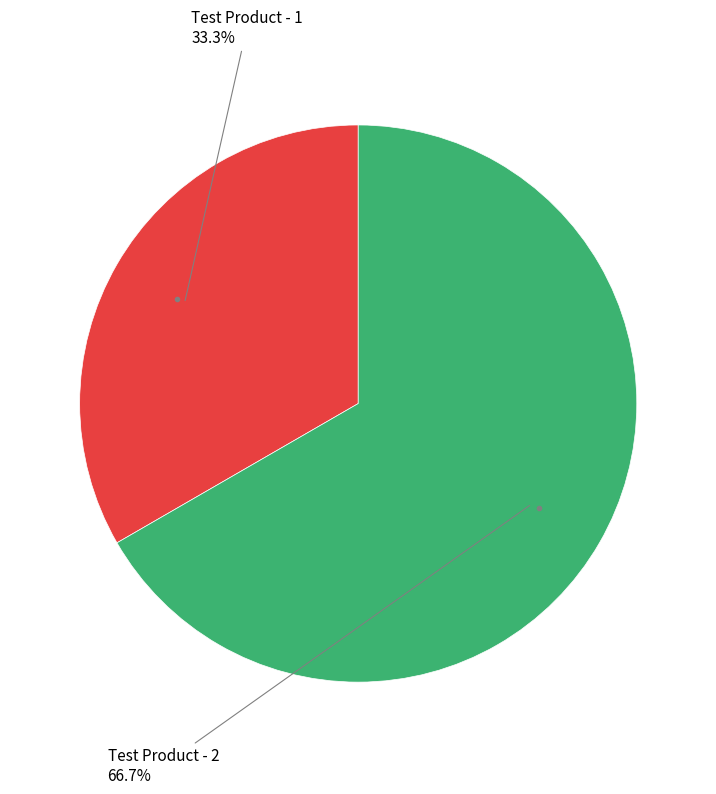

Does any single category account for the majority?

Yes